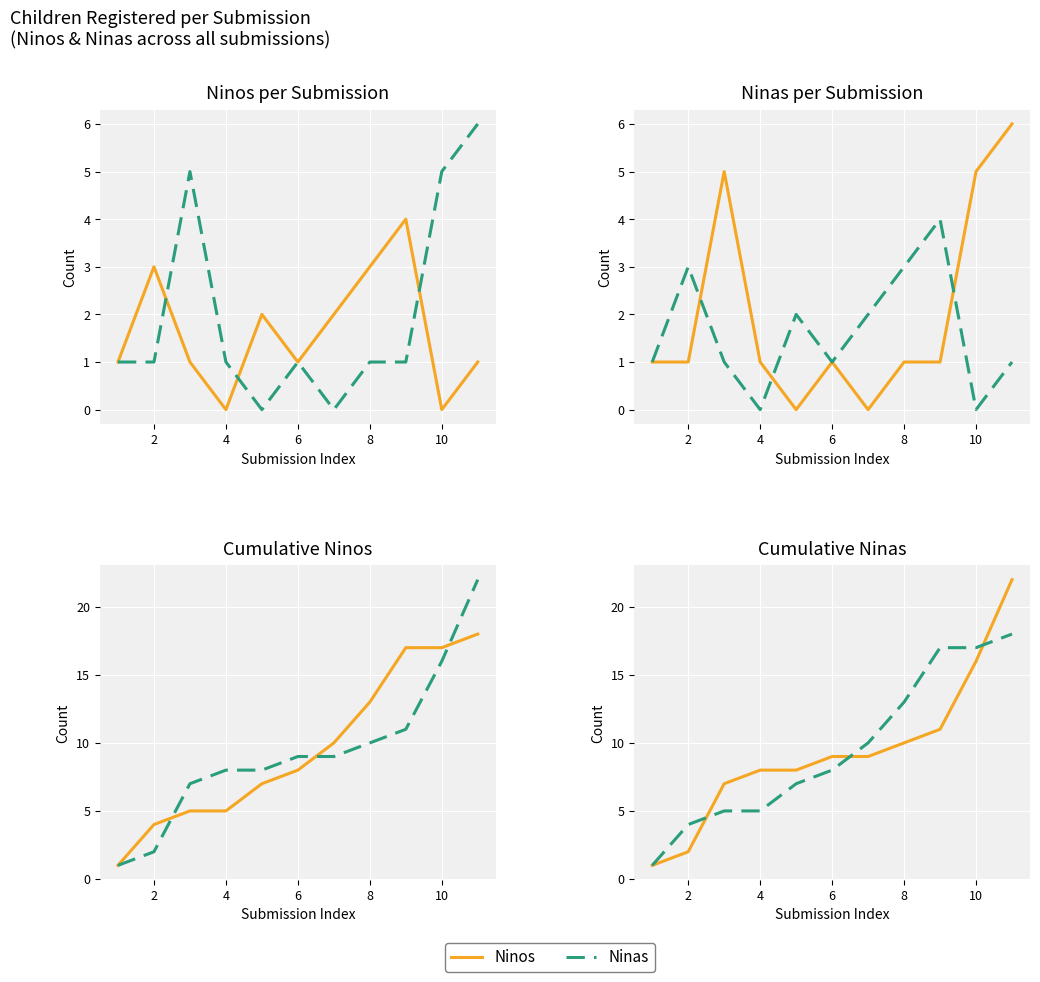

Rank the series by their maximum value, from lowest to highest.

Ninas, Ninos